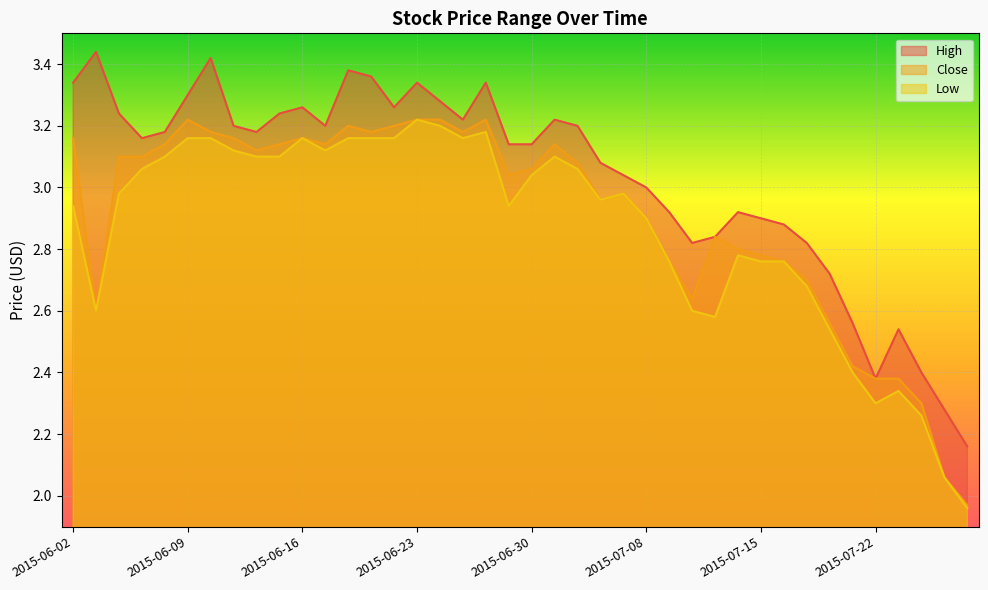

Rank the series at 2015-07-14 from highest to lowest value.

High, Close, Low